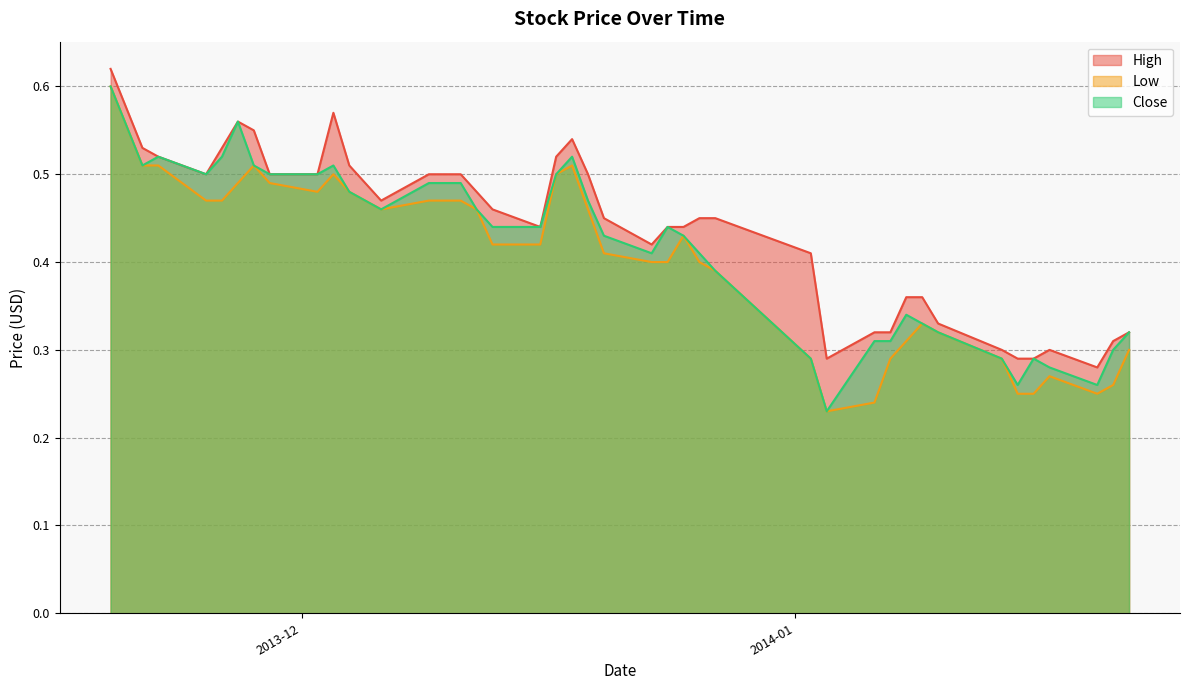

What position from the right is 2013-12-06?

29